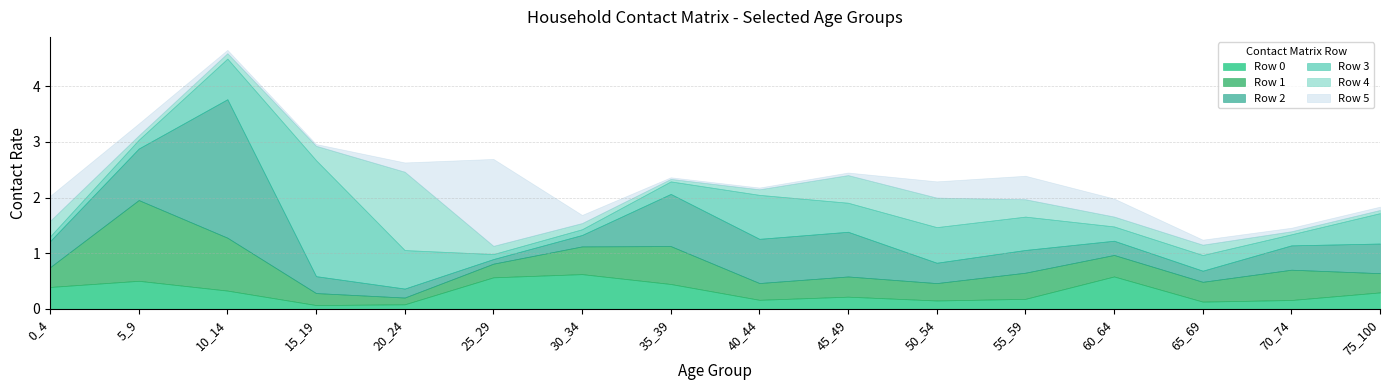

How many intersections are there between Row 0 and Row 2?

4